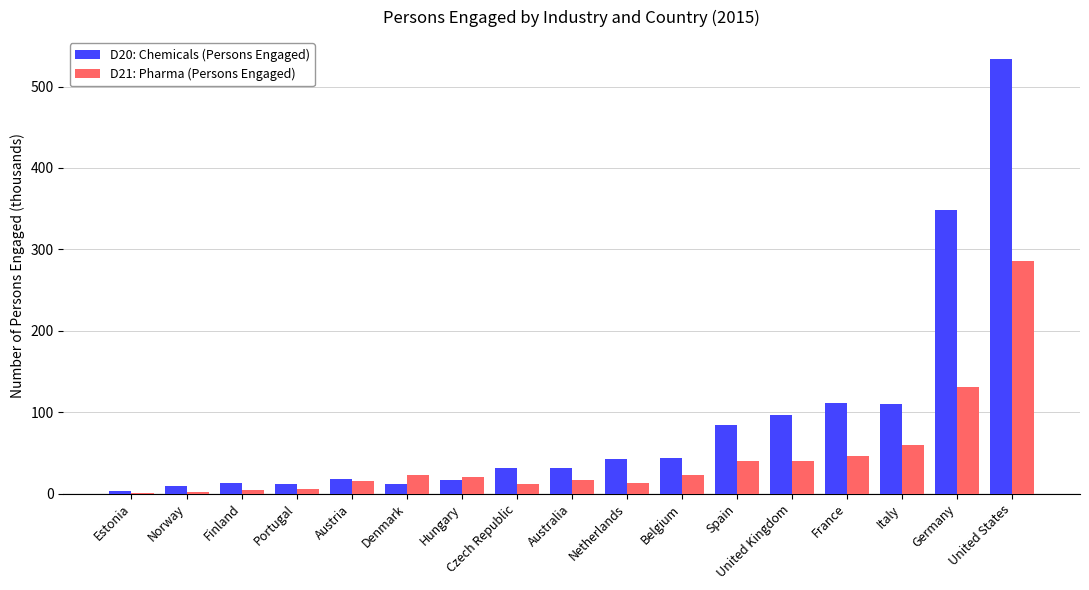

At which category does the chart reach its peak across all series?

United States